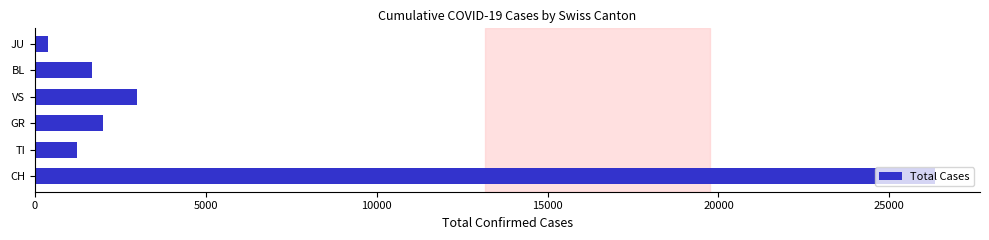

The chart shows a value of 1422 at VS. True or false?

False